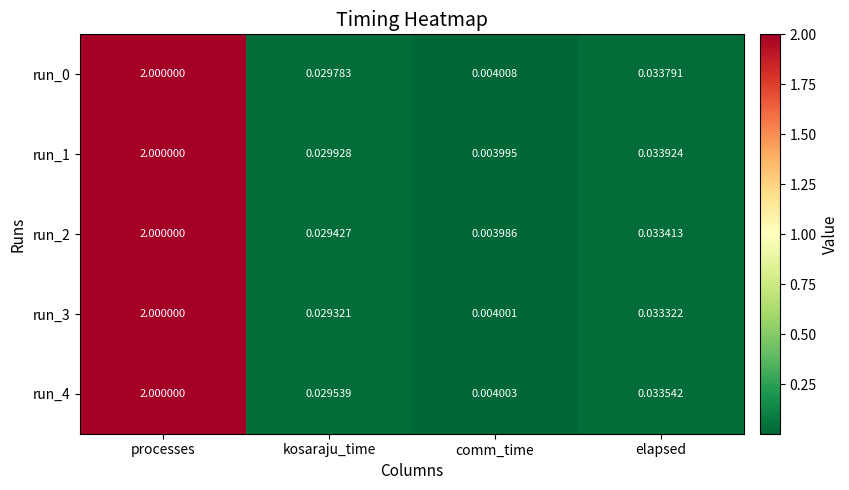

List the labels in order of run_0 value, largest first.

processes, elapsed, kosaraju_time, comm_time